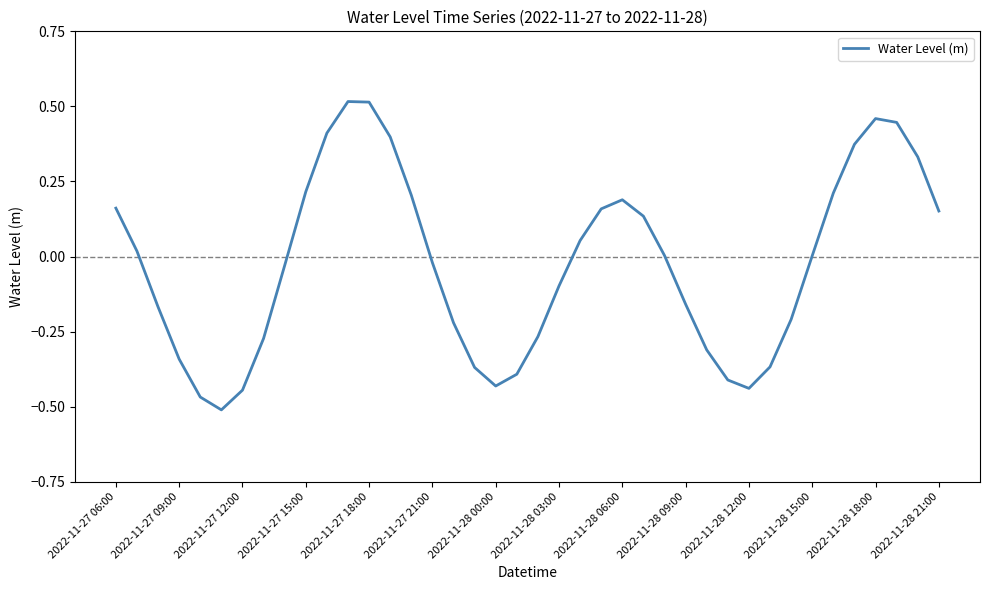

What is the change in value from 2022-11-28 12:00 to 2022-11-28 21:00?

+0.6